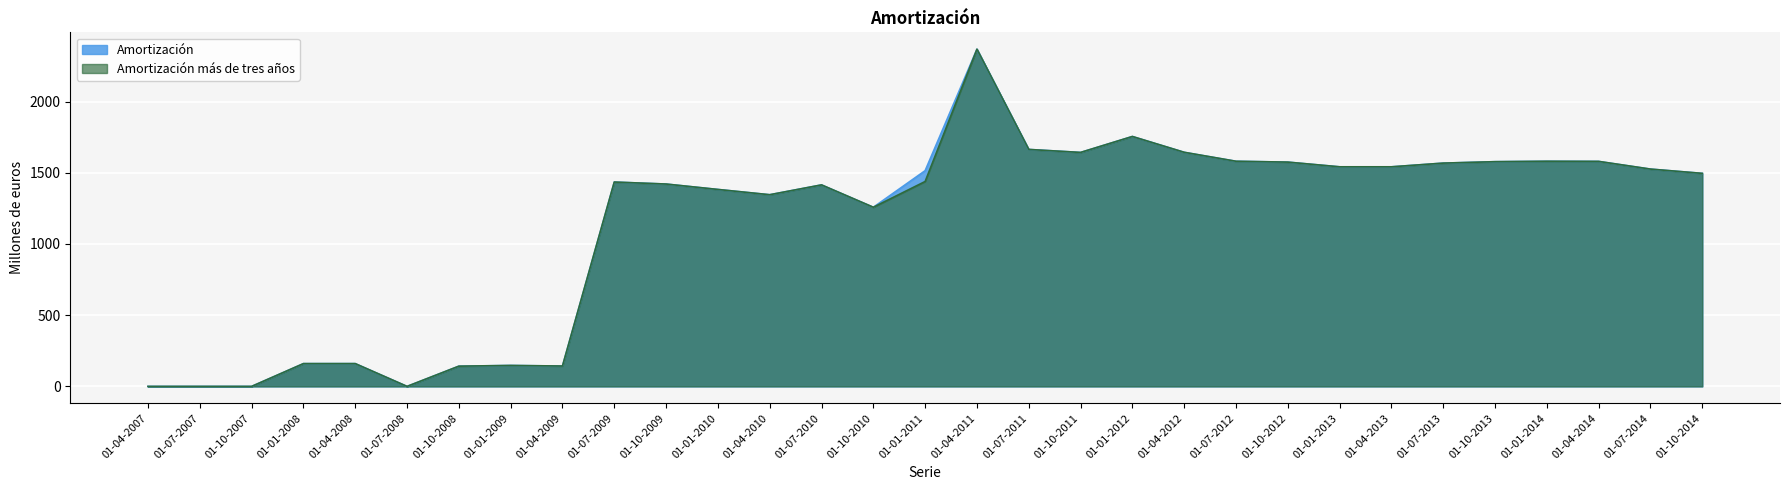

True or false: Amortización and Amortización más de tres años intersect in this chart.

False